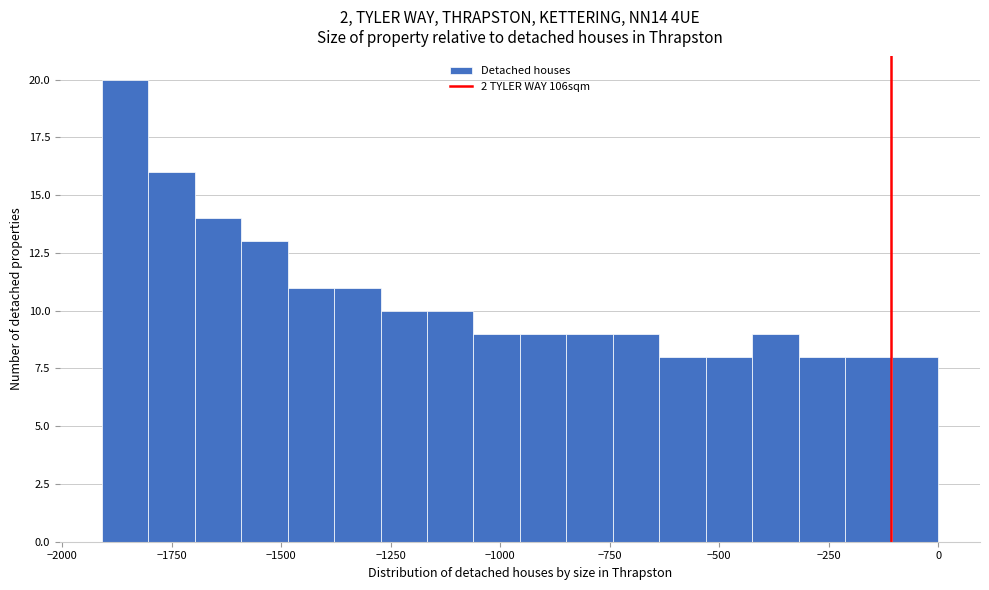

Read against the x-axis, roughly where is the centre of the tallest bar?

-1850